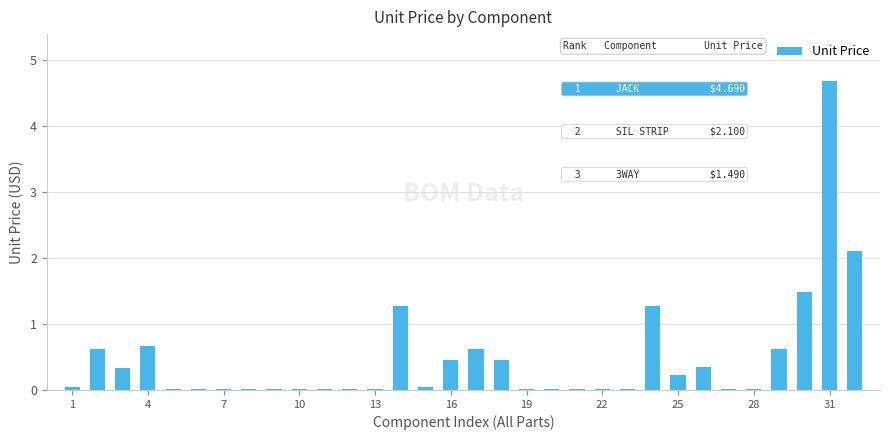

What is the greatest value displayed?

4.7